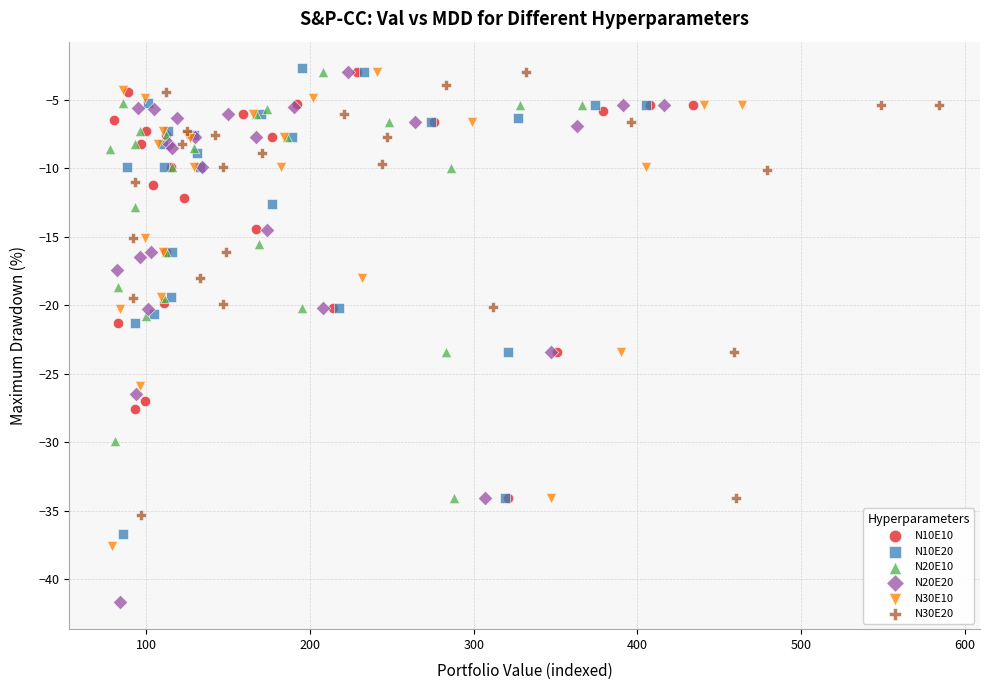

Which series contains the lowest Y value?

N20E20